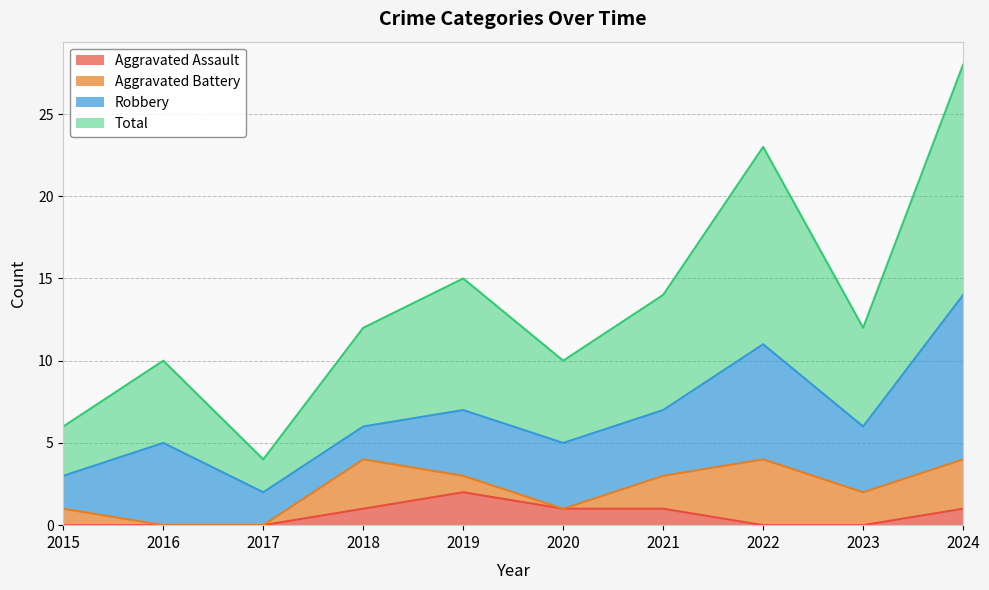

In Aggravated Assault, how many points are higher than both neighbors (excluding endpoints)?

1